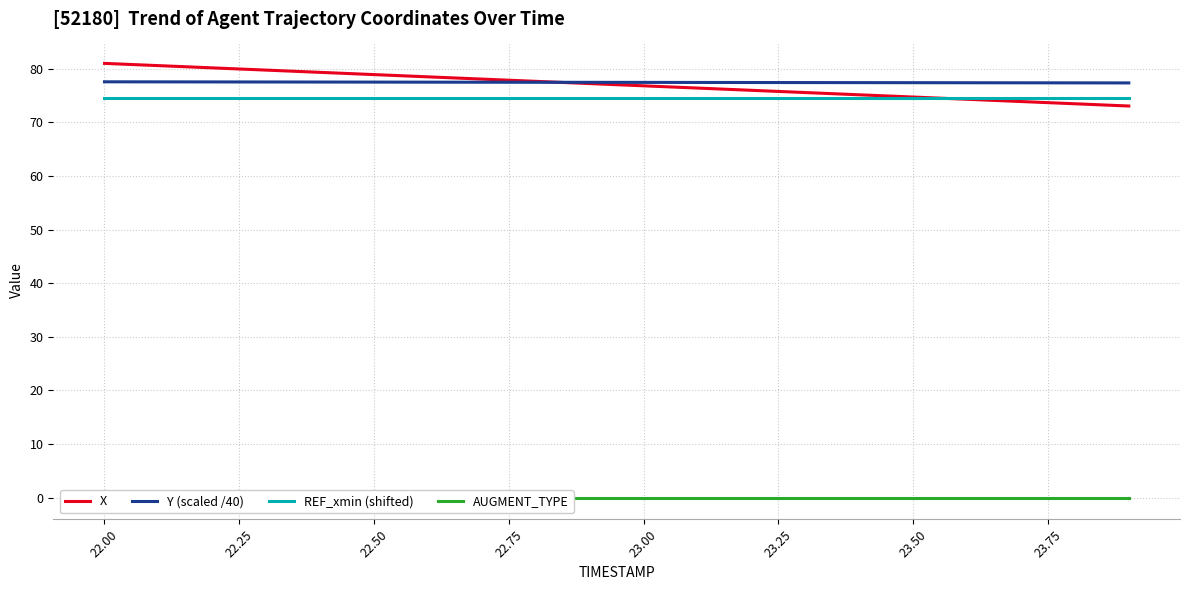

Is it true that REF_xmin (shifted) equals 46.7 at 23.50?

False